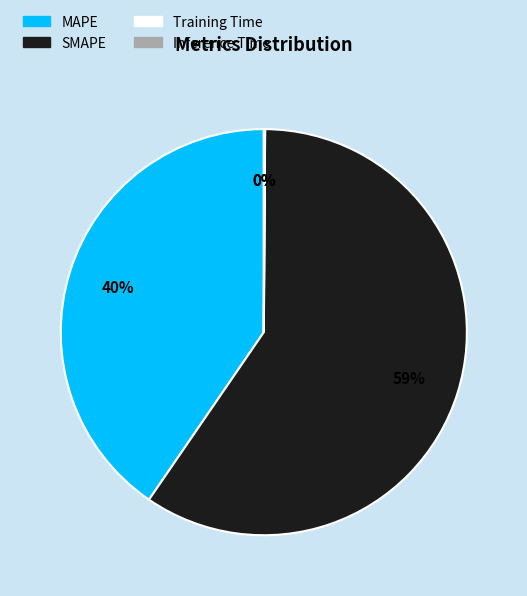

The SMAPE slice represents 74% of the pie. True or false?

False